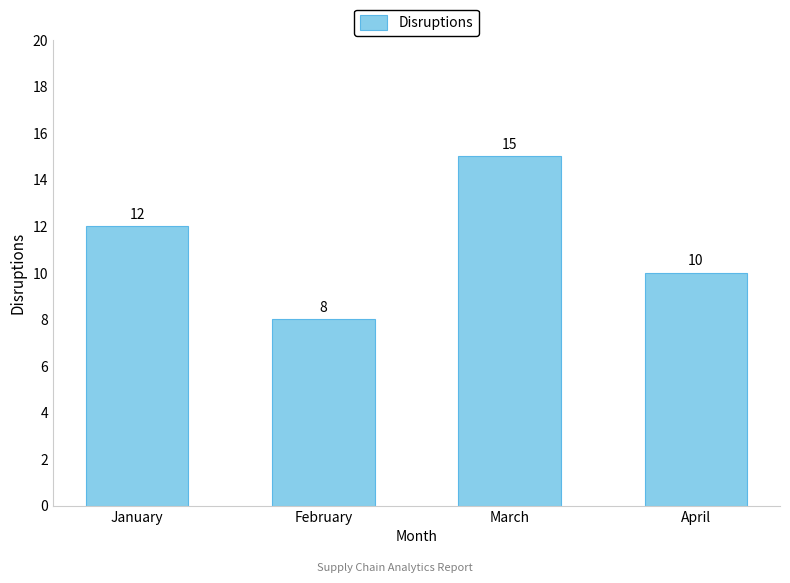

What is the value of the 4th bar from the left?

10